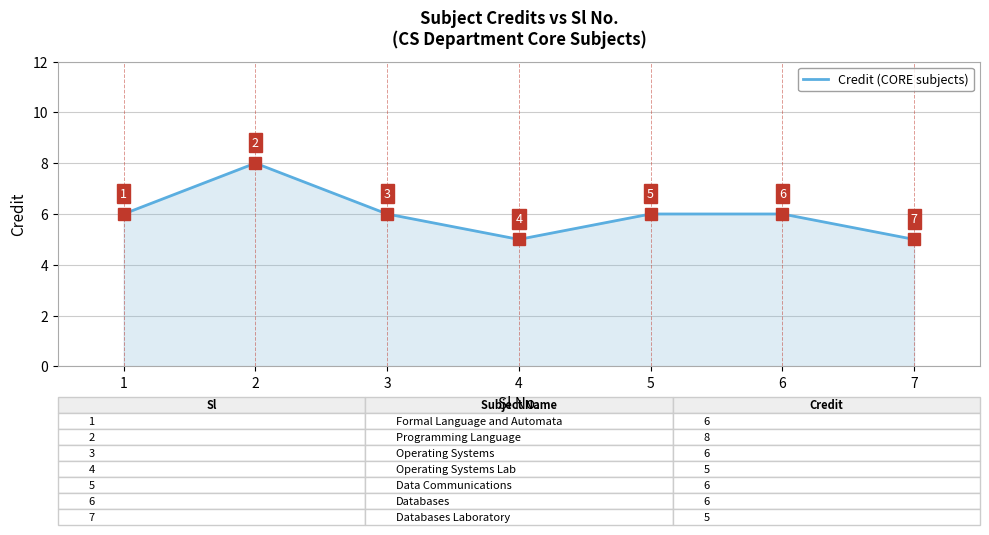

Between 7 and 3, which is larger?

3